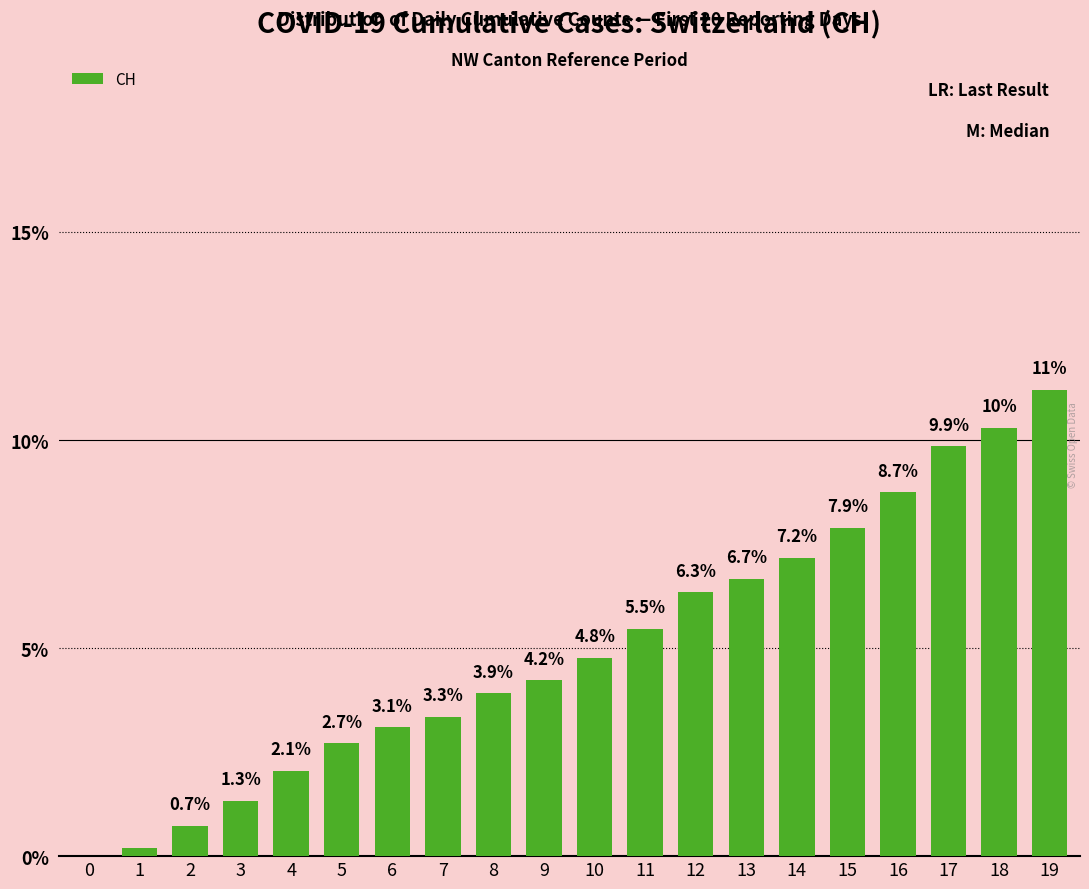

What is the sum of all values?

100.0